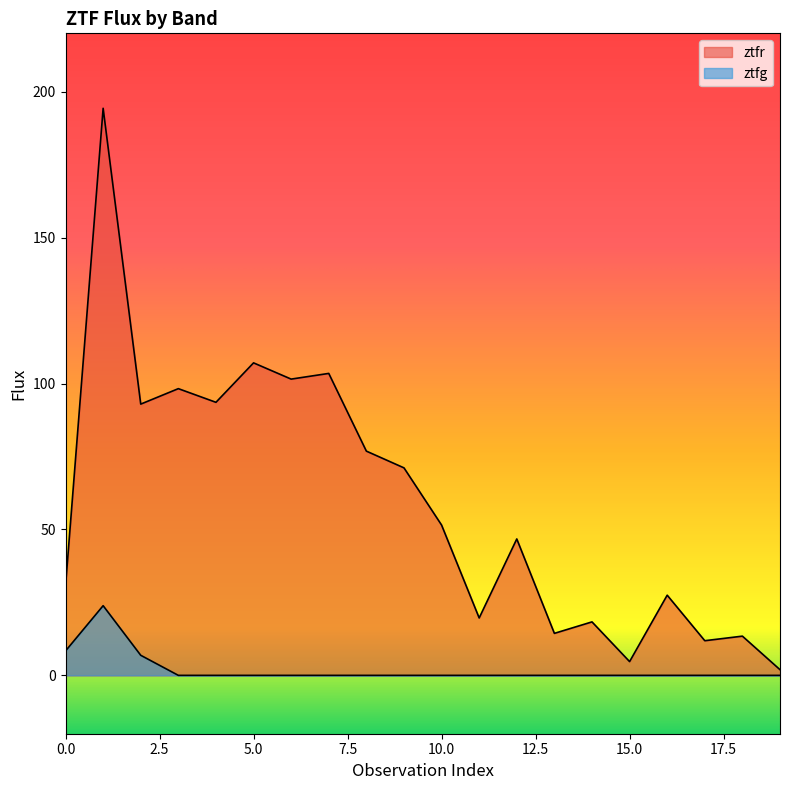

In ztfr, how many points are lower than both neighbors (excluding endpoints)?

7